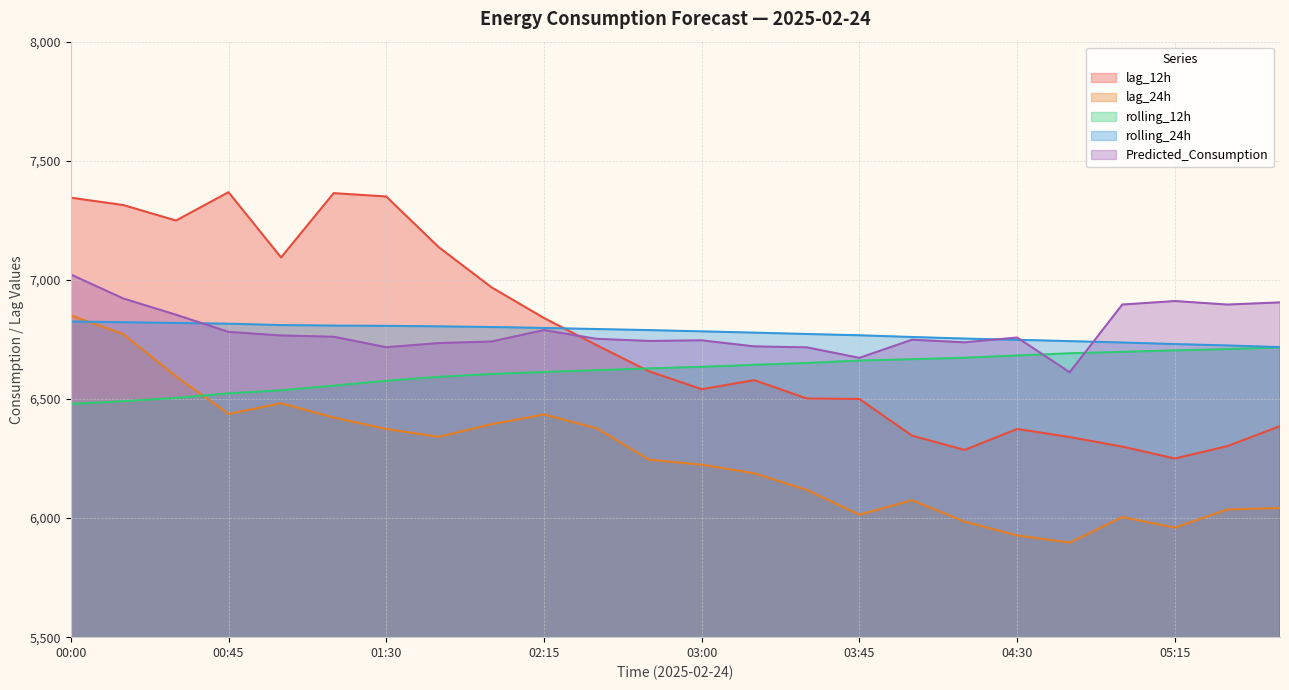

Which series ends up on top after the final intersection of lag_24h and rolling_24h?

rolling_24h